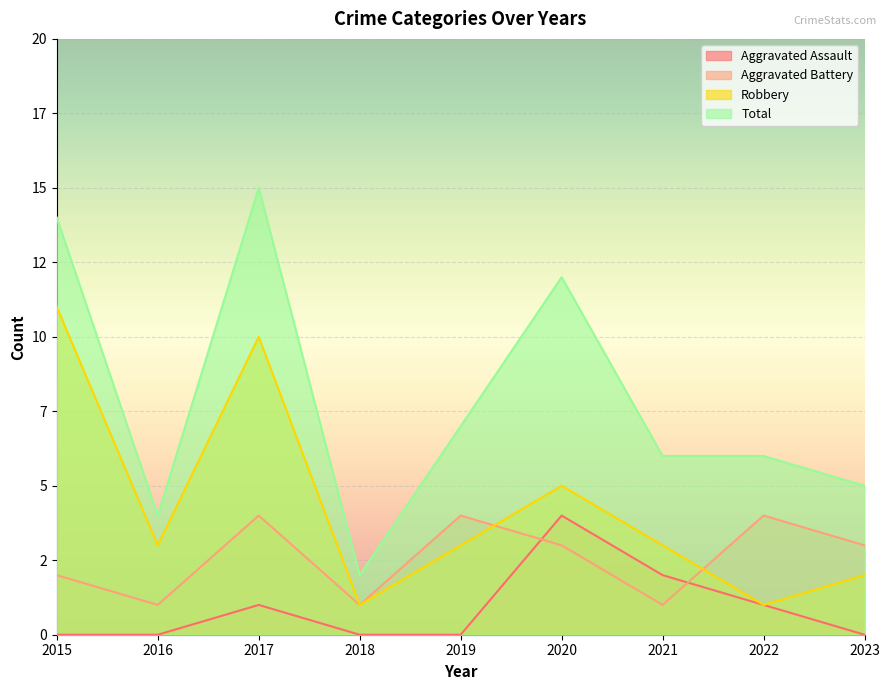

Read the Robbery value at 2021, to the nearest 5.

5